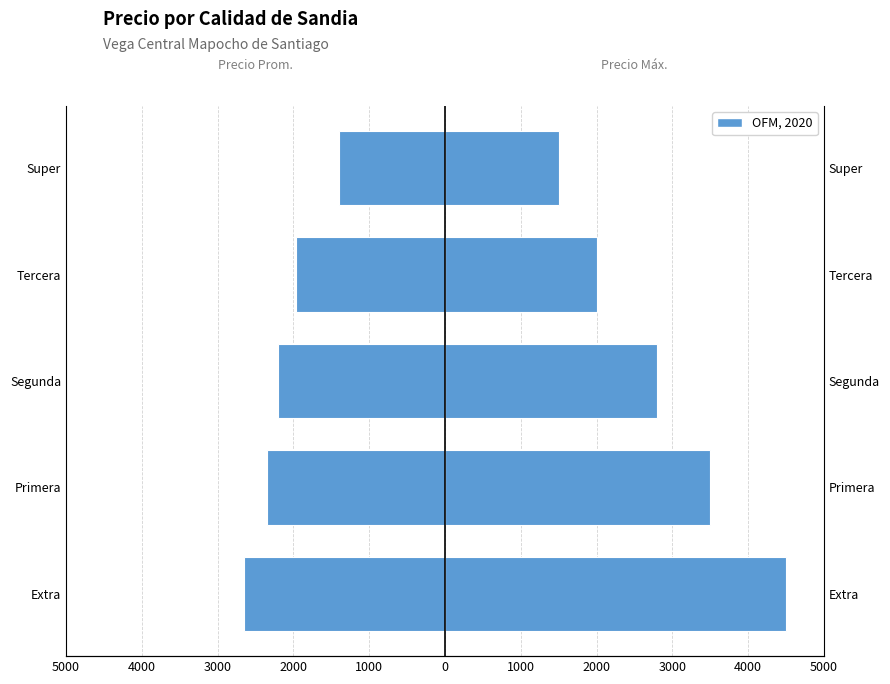

The value of Precio promedio ponderado at Segunda is -2200. True or false?

True